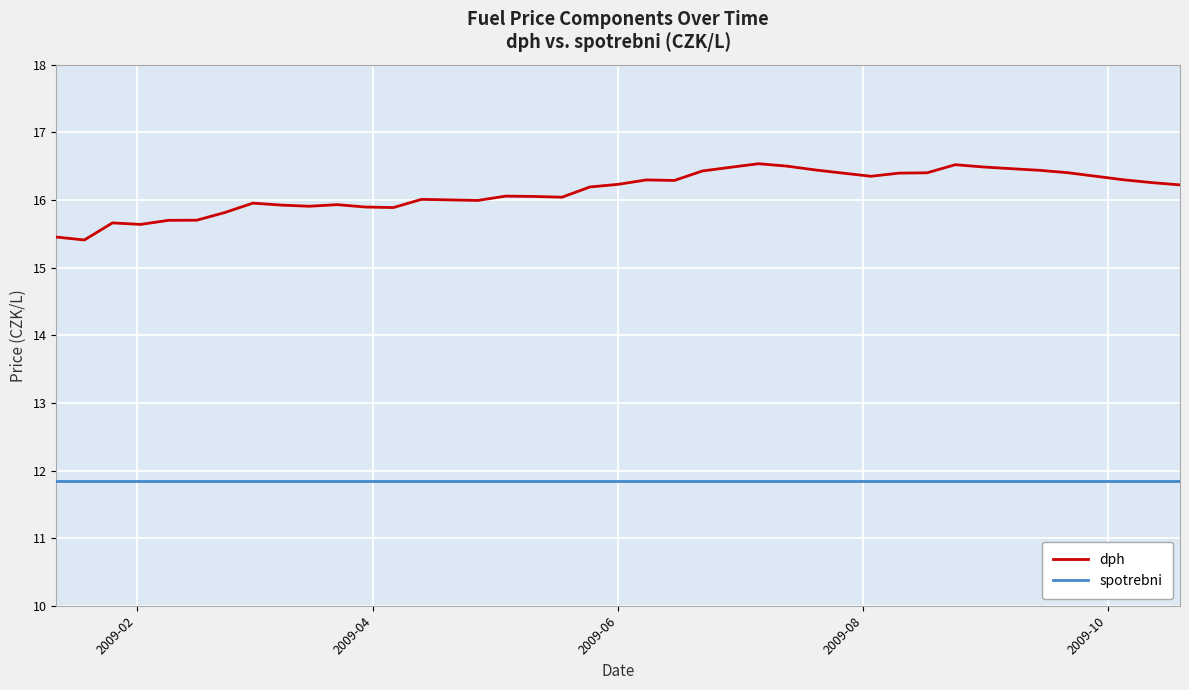

What is the highest value of the spotrebni series?

11.8